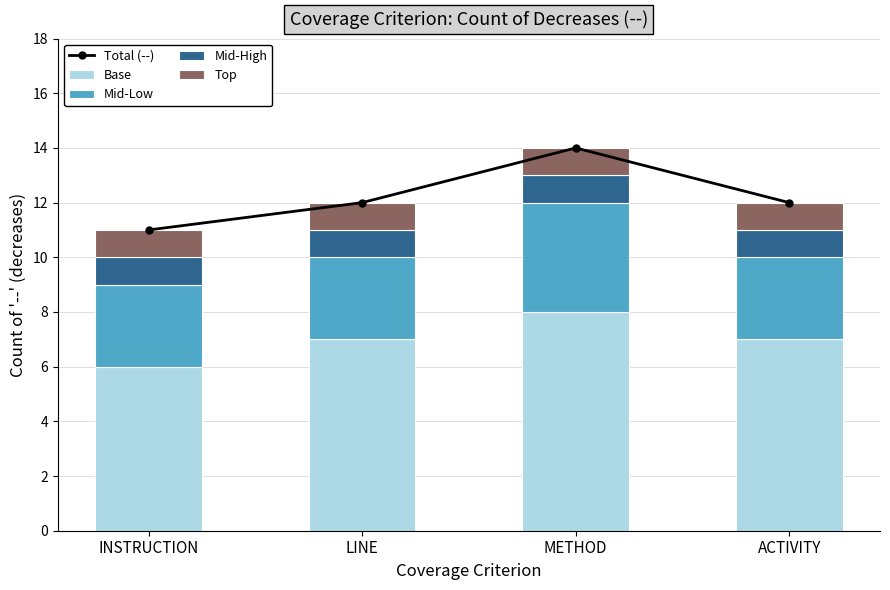

Reading right to left, transcribe all the data shown in this chart.

Total (--): ACTIVITY=12	METHOD=14	LINE=12	INSTRUCTION=11
Base: ACTIVITY=7	METHOD=8	LINE=7	INSTRUCTION=6
Mid-Low: ACTIVITY=3	METHOD=4	LINE=3	INSTRUCTION=3
Mid-High: ACTIVITY=1	METHOD=1	LINE=1	INSTRUCTION=1
Top: ACTIVITY=1	METHOD=1	LINE=1	INSTRUCTION=1